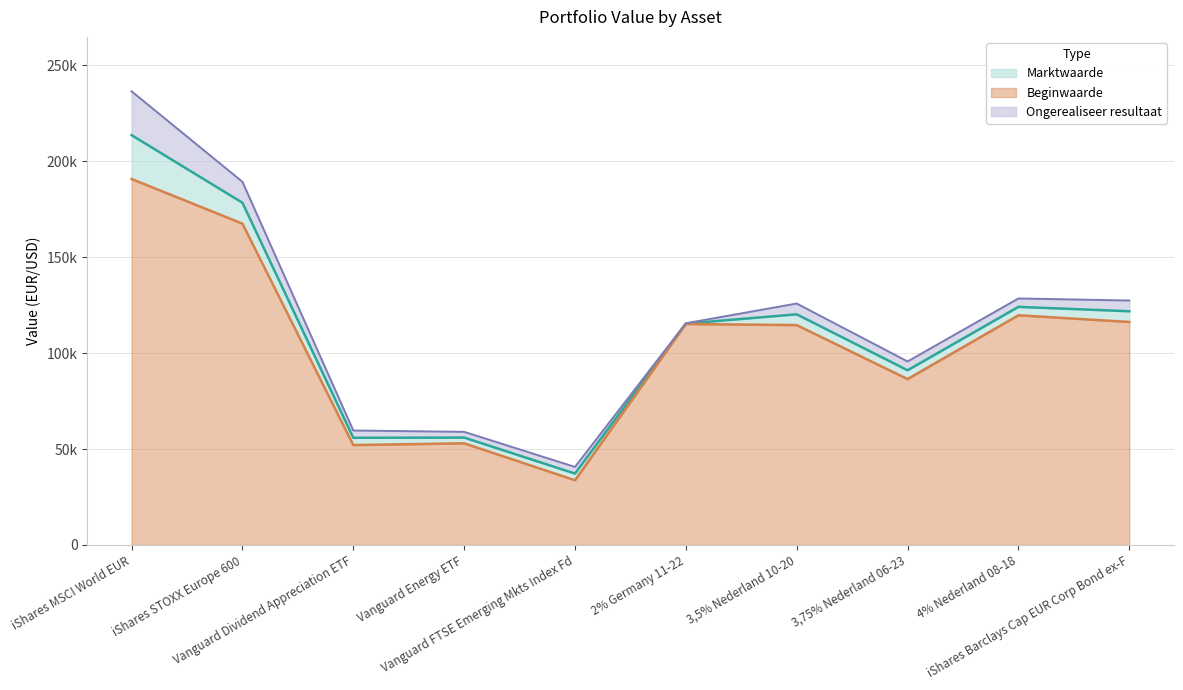

True or false: Marktwaarde and Beginwaarde cross at least once.

False